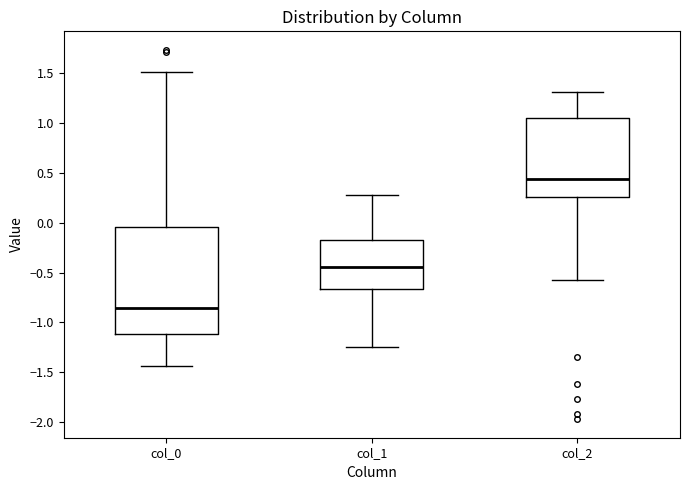

Which box's median line is the highest?

col_2